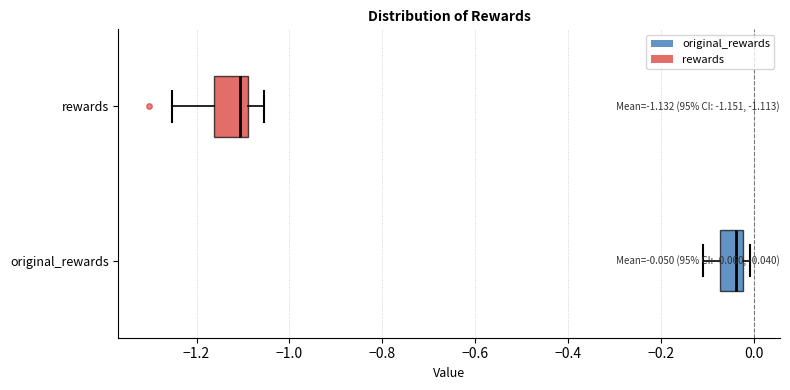

Which box's median line is the furthest to the right?

original_rewards